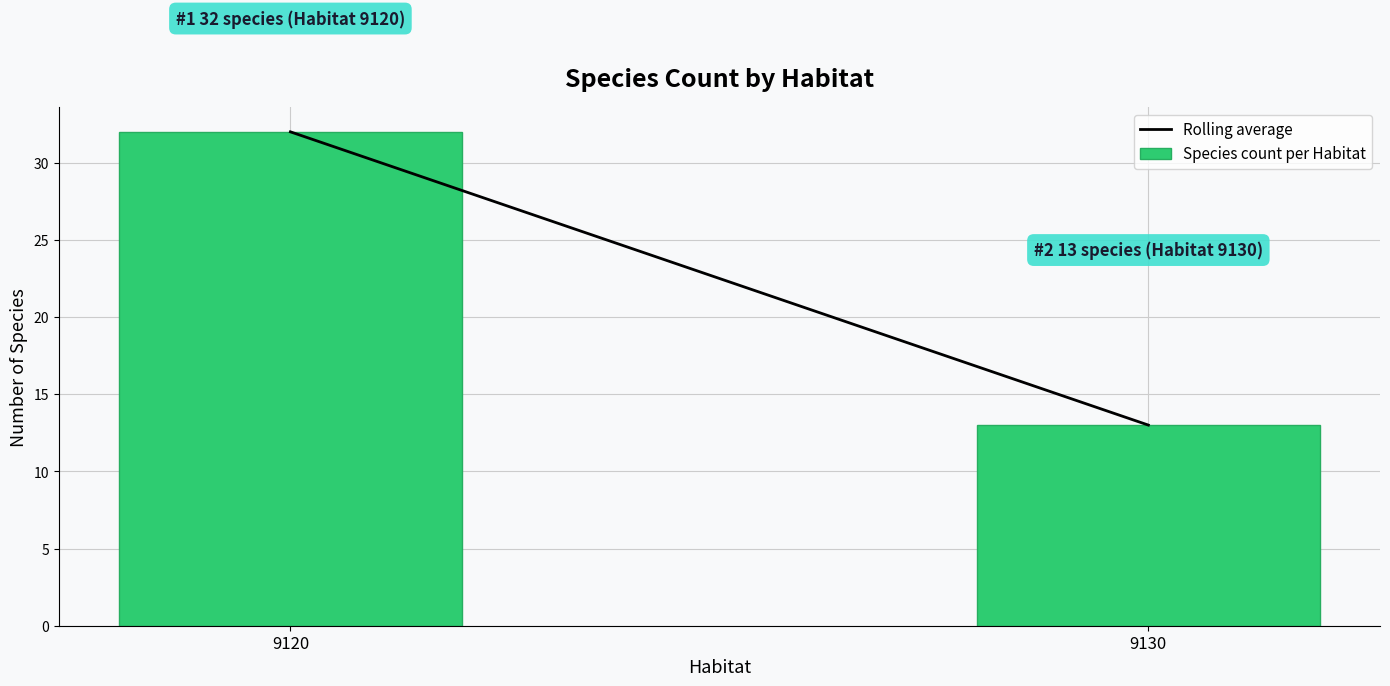

Reading right to left, list all the values displayed in this chart.

9130=13	9120=32